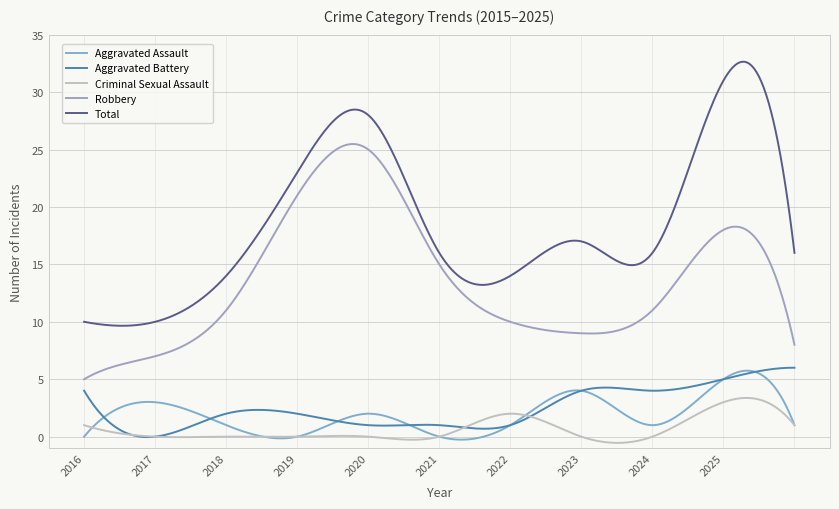

What is the value of the Aggravated Battery point at the 6th from the left?

1